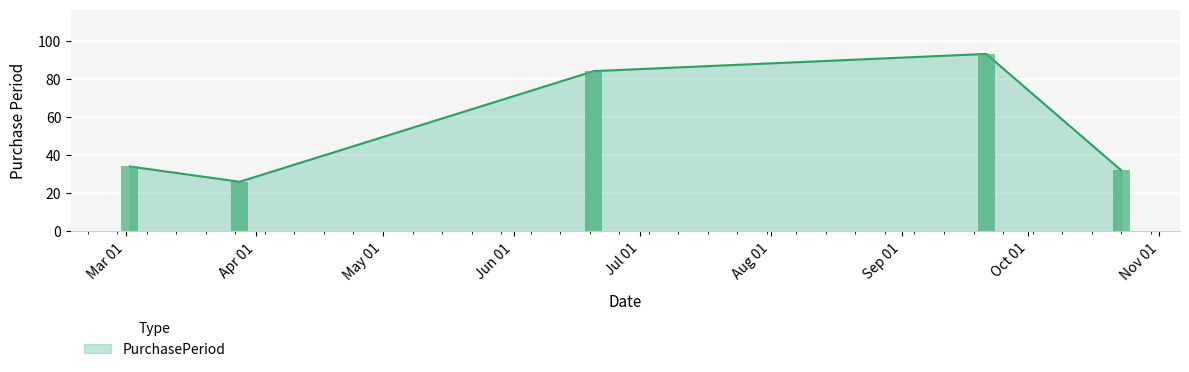

What is the label of the 1st bar from the left?

2017-03-02